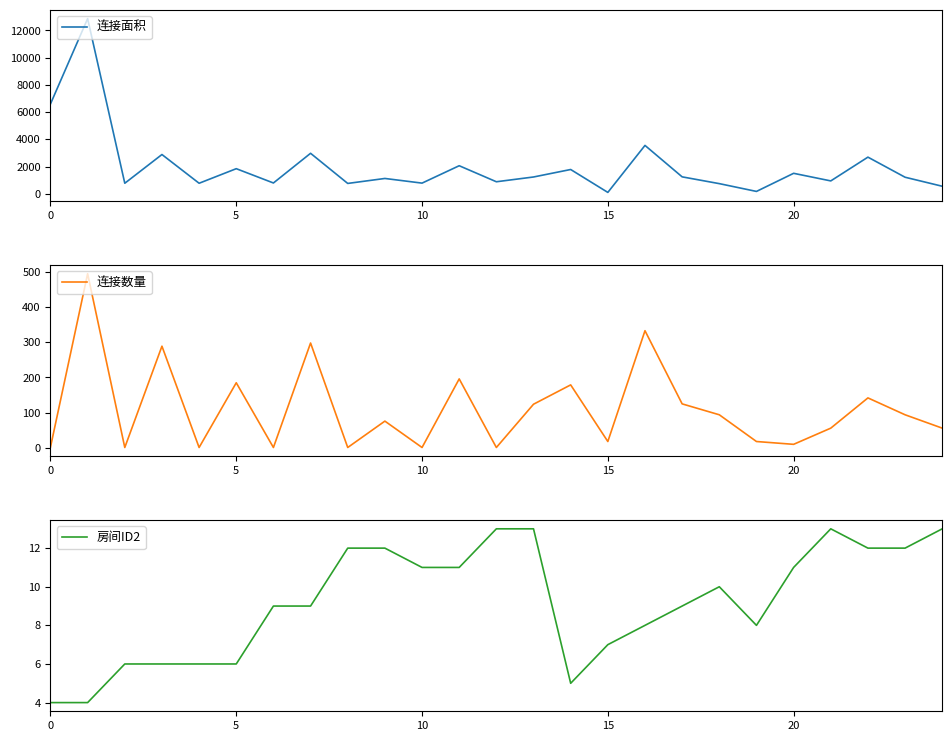

True or false: 房间ID2 has a value of 6 at 5.

True